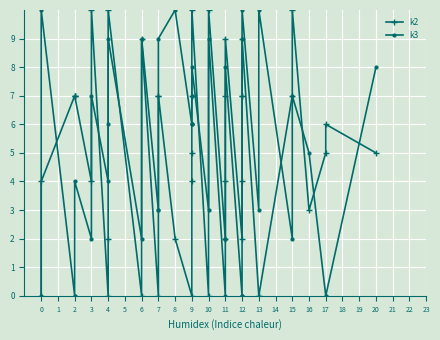

What is the greatest value displayed?

10